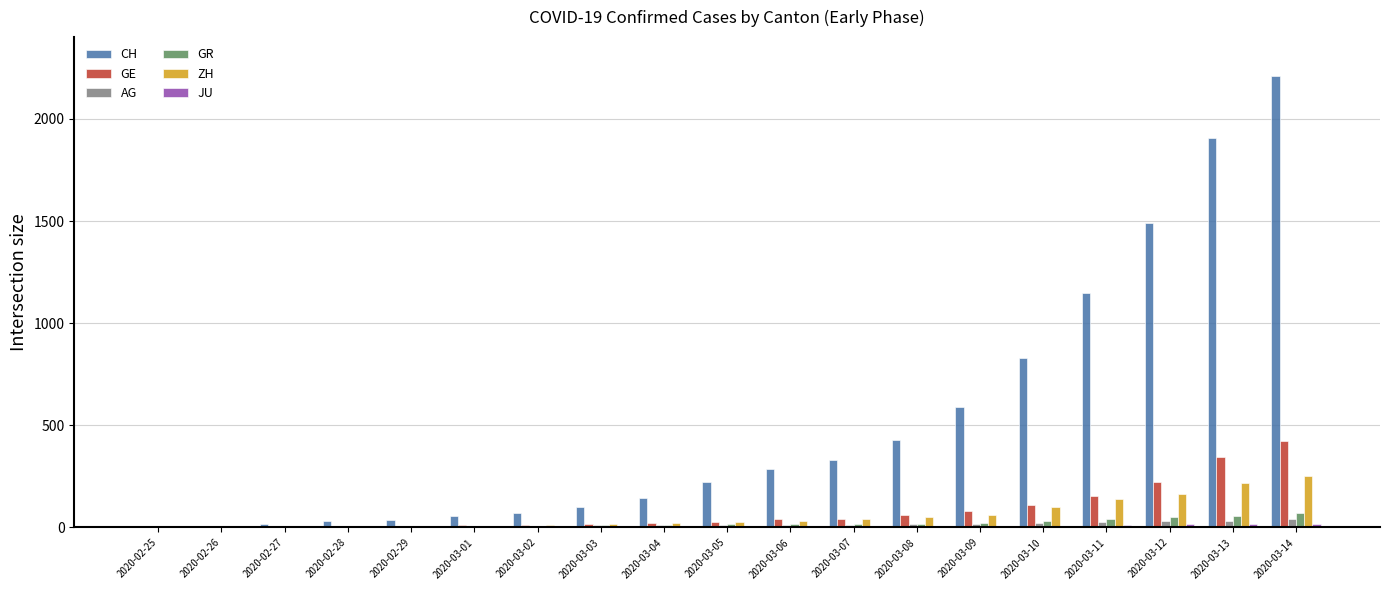

Which series changed the most between 2020-03-07 and 2020-03-10?

CH